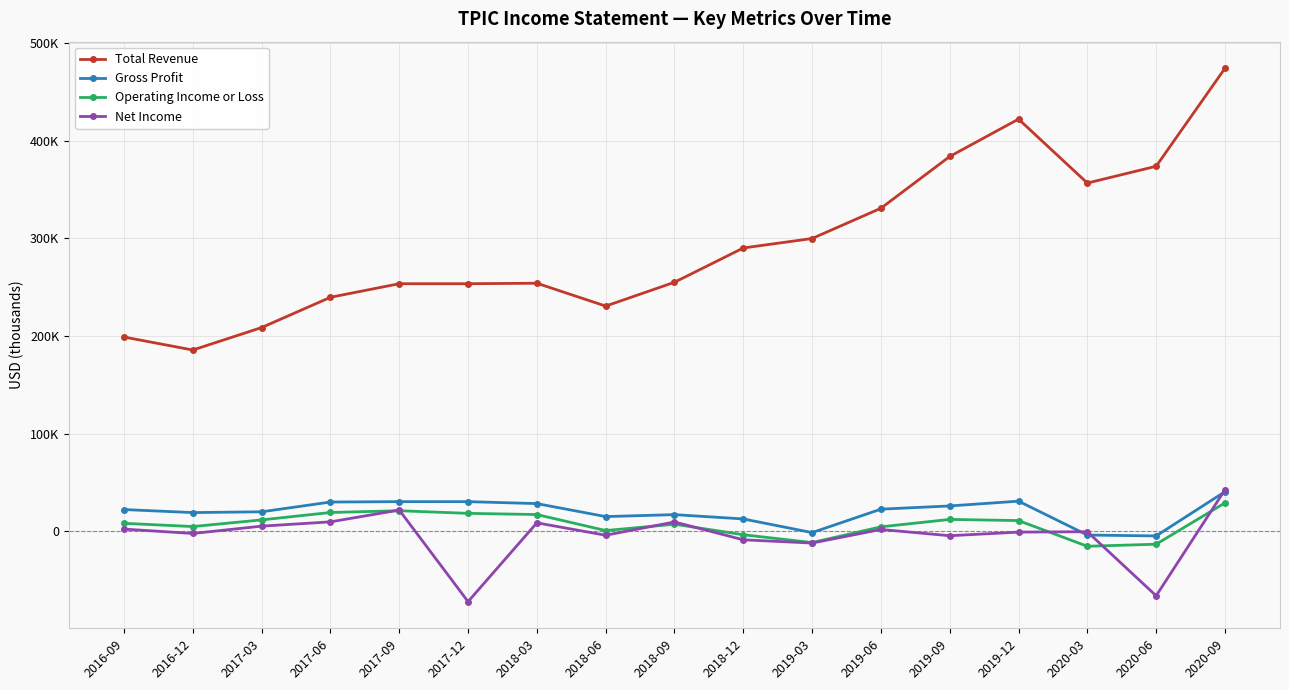

Does the chart have visible grid lines?

Yes